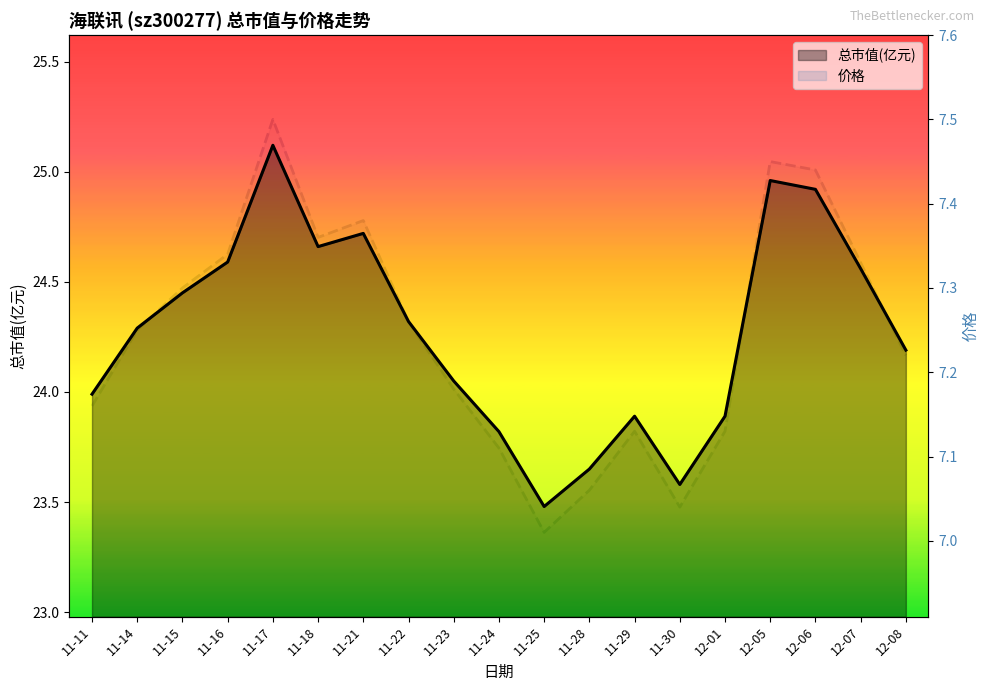

Reading left to right, extract all data points from this chart.

总市值(亿元) line: 11-11=24.0	11-14=24.3	11-15=24.4	11-16=24.6	11-17=25.1	11-18=24.7	11-21=24.7	11-22=24.3	11-23=24.1	11-24=23.8	11-25=23.5	11-28=23.6	11-29=23.9	11-30=23.6	12-01=23.9	12-05=25.0	12-06=24.9	12-07=24.6	12-08=24.2
价格 line: 11-11=7.2	11-14=7.2	11-15=7.3	11-16=7.3	11-17=7.5	11-18=7.4	11-21=7.4	11-22=7.3	11-23=7.2	11-24=7.1	11-25=7.0	11-28=7.1	11-29=7.1	11-30=7.0	12-01=7.1	12-05=7.5	12-06=7.4	12-07=7.3	12-08=7.2